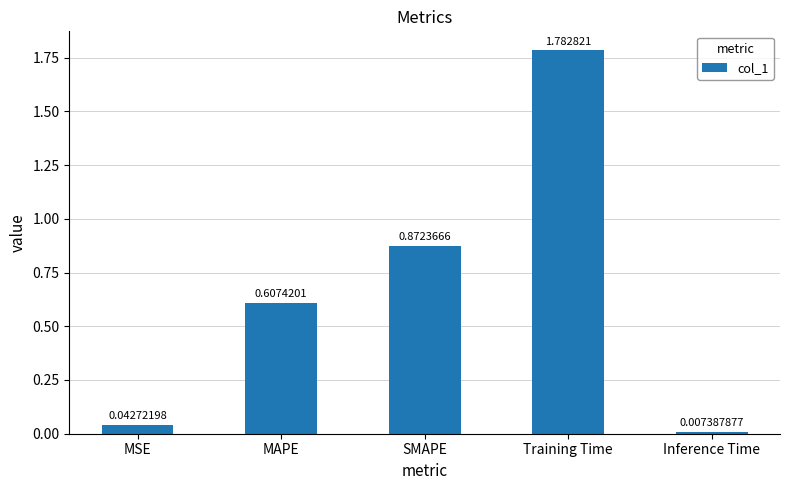

At which category does the chart reach its minimum across all series?

Inference Time